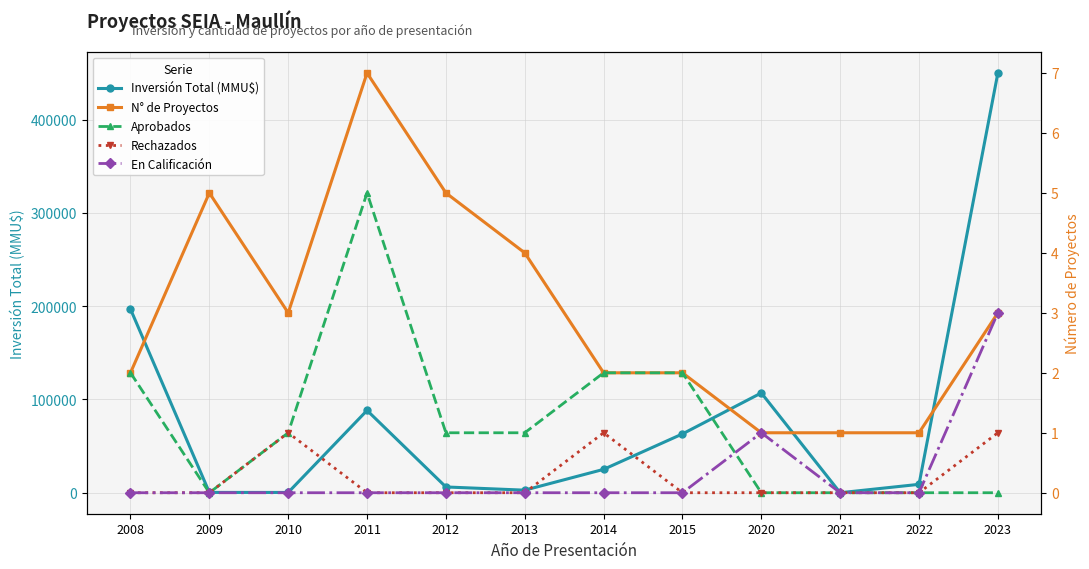

What is the sum of all Rechazados values?

3